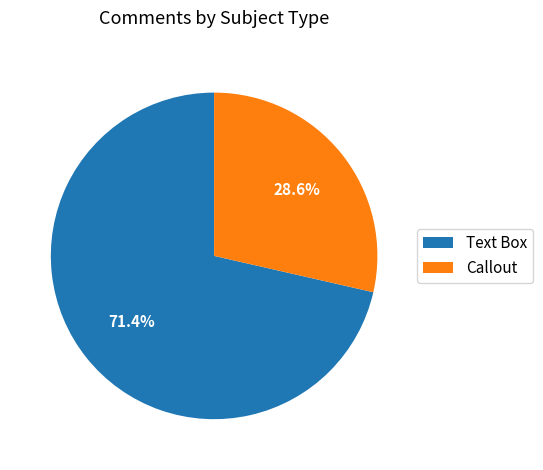

Count the number of slices in the pie.

2